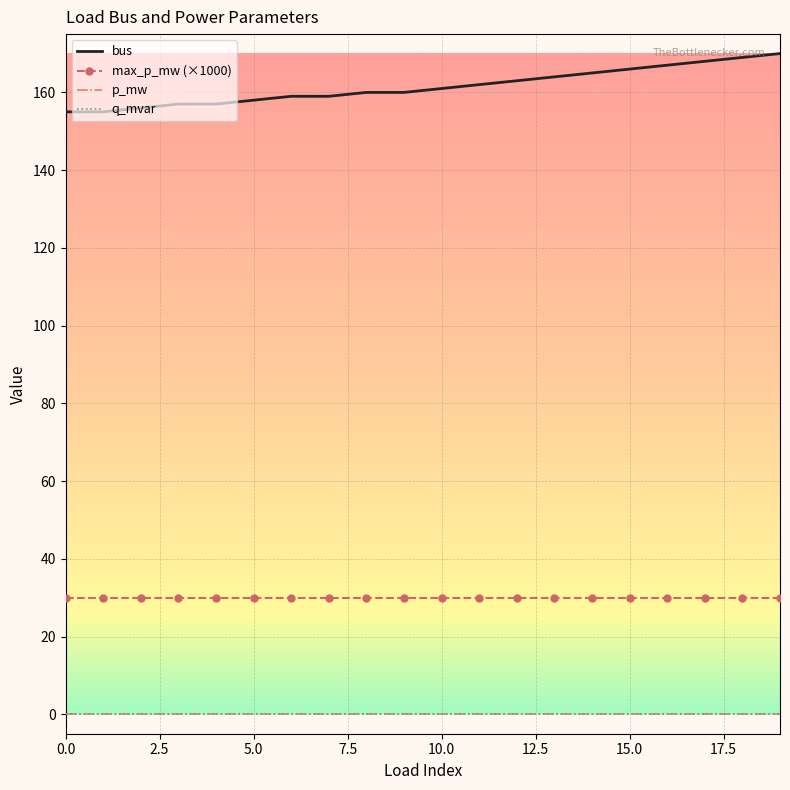

What are all the series names shown in the legend?

bus, max_p_mw (×1000), p_mw, q_mvar